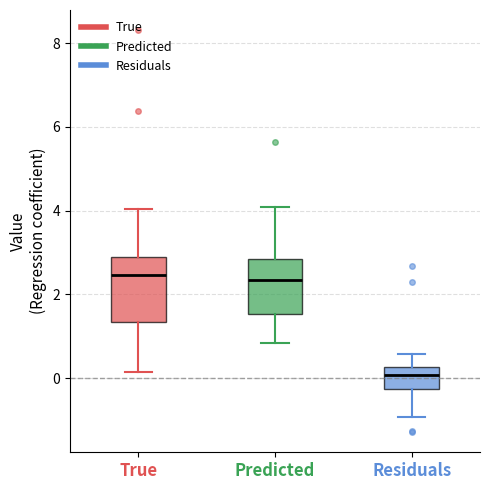

Reading left to right, read every box against the y-axis: the position of its median line, the range the box covers, and the ends of its whiskers. The values are not printed on the chart, so give them approximately, as read against the axis.

True: median 2.4, box 1.4 to 2.8, whiskers 0.2 to 4.0
Predicted: median 2.4, box 1.6 to 2.8, whiskers 0.8 to 4.0
Residuals: median 0.0, box -0.2 to 0.2, whiskers -1.0 to 0.6